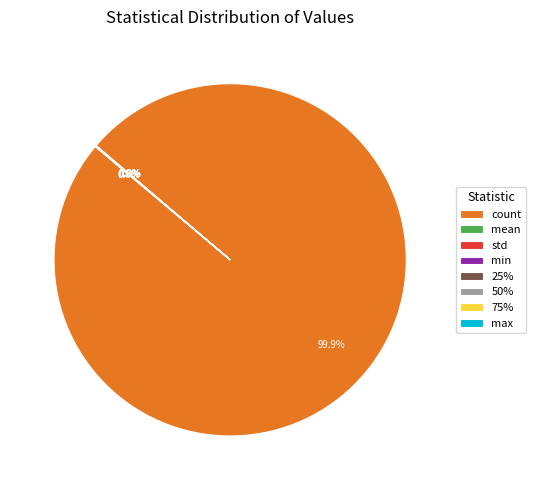

To the nearest percent, what percentage of the pie is count?

100%